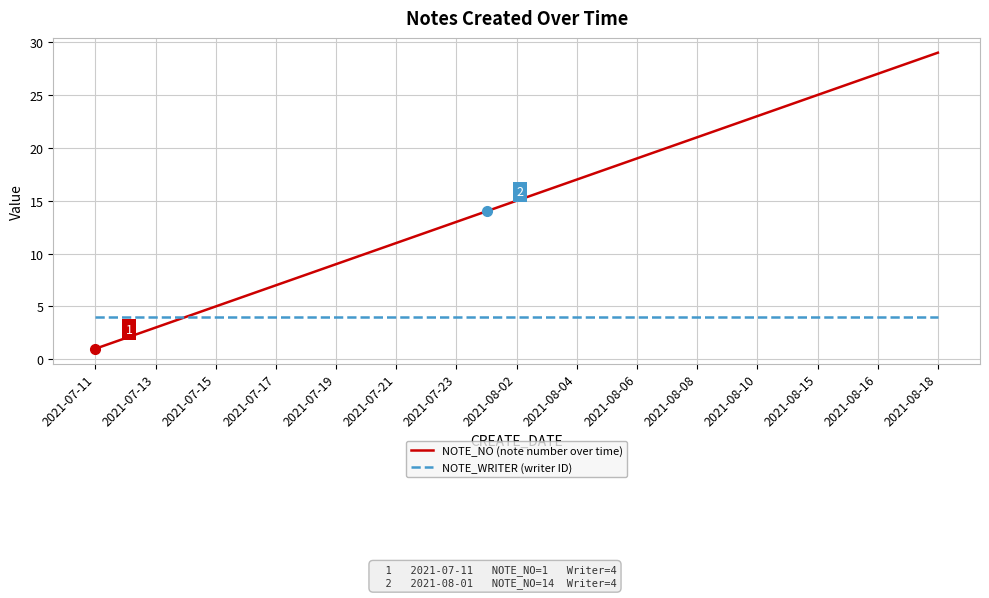

Reading left to right, what are all the values shown in this chart?

NOTE_NO (note number over time): 1	2	3	4	5	6	7	8	9	10	11	12	13	14	15	16	17	18	19	20	21	22	23	24	25	26	27	28	29
NOTE_WRITER (writer ID): 4	4	4	4	4	4	4	4	4	4	4	4	4	4	4	4	4	4	4	4	4	4	4	4	4	4	4	4	4